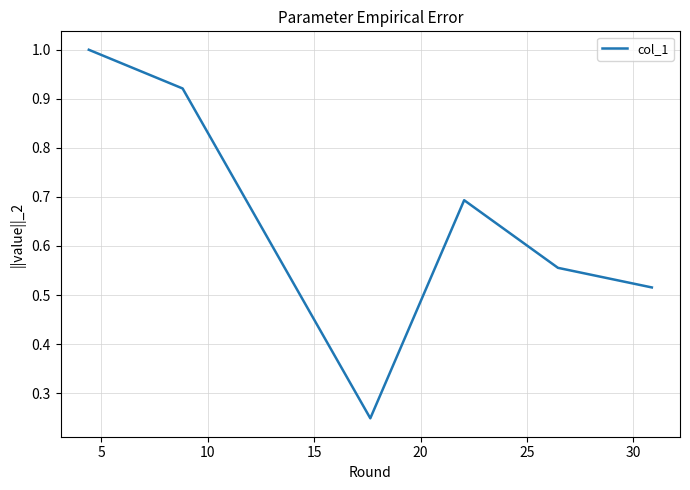

What is the average value?

0.7